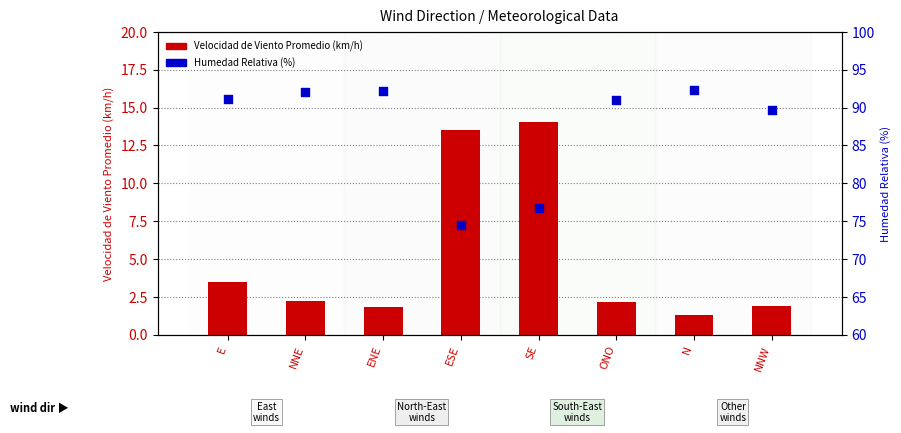

At which category is the sum across all series the highest?

E